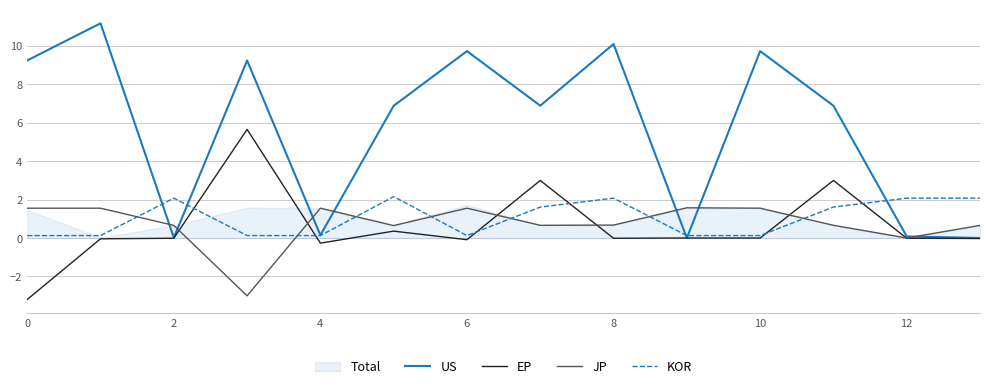

What is the greatest value displayed?

11.2